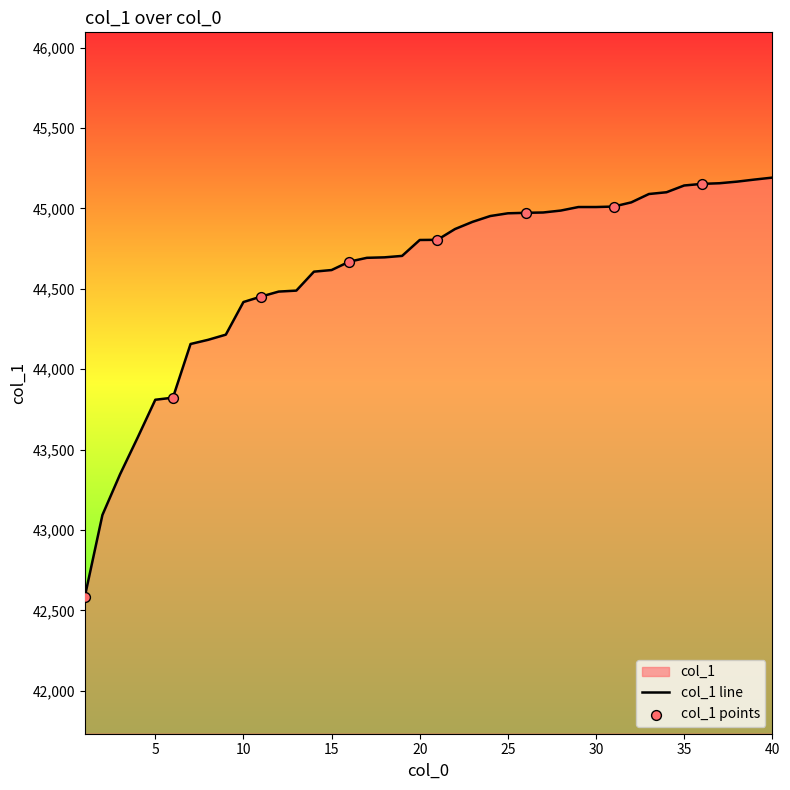

Between 3 and 36, which is larger?

36